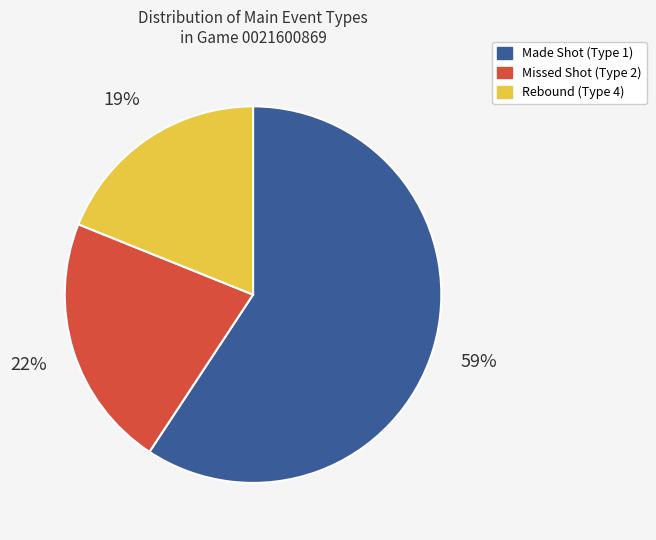

Does any single category account for the majority?

Yes